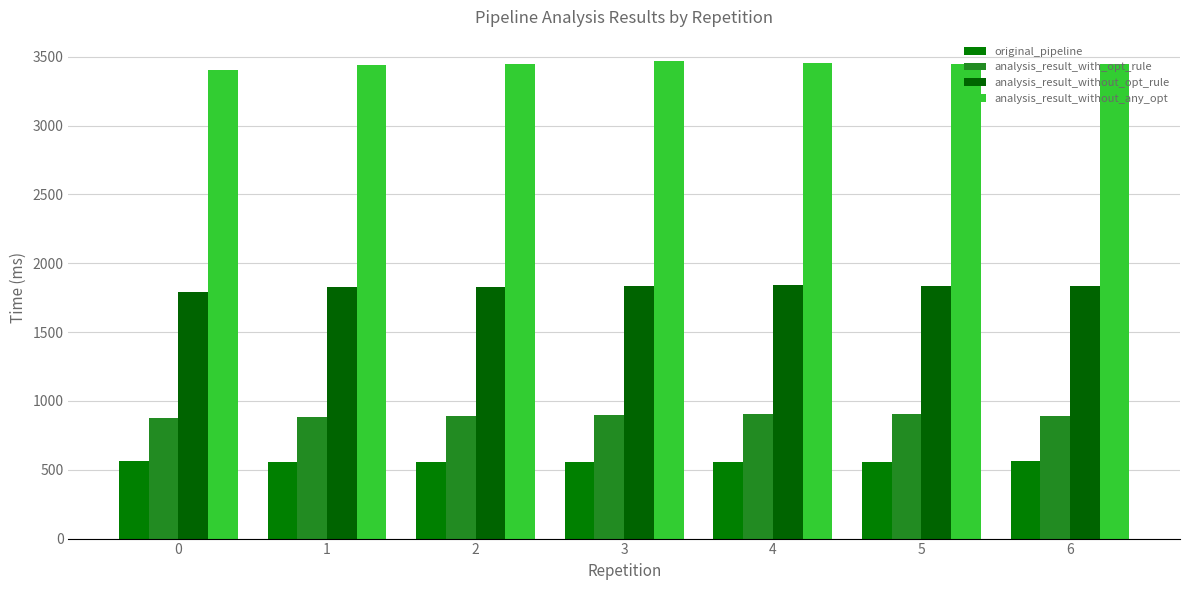

What is the smallest value displayed?

556.6